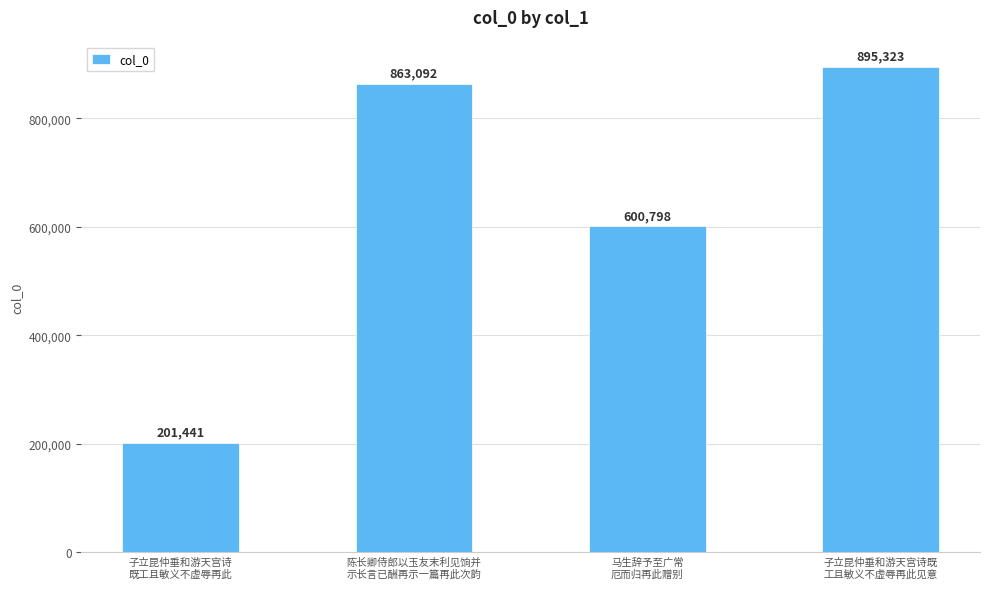

Reading right to left, what are all the values shown in this chart?

895323	600798	863092	201441